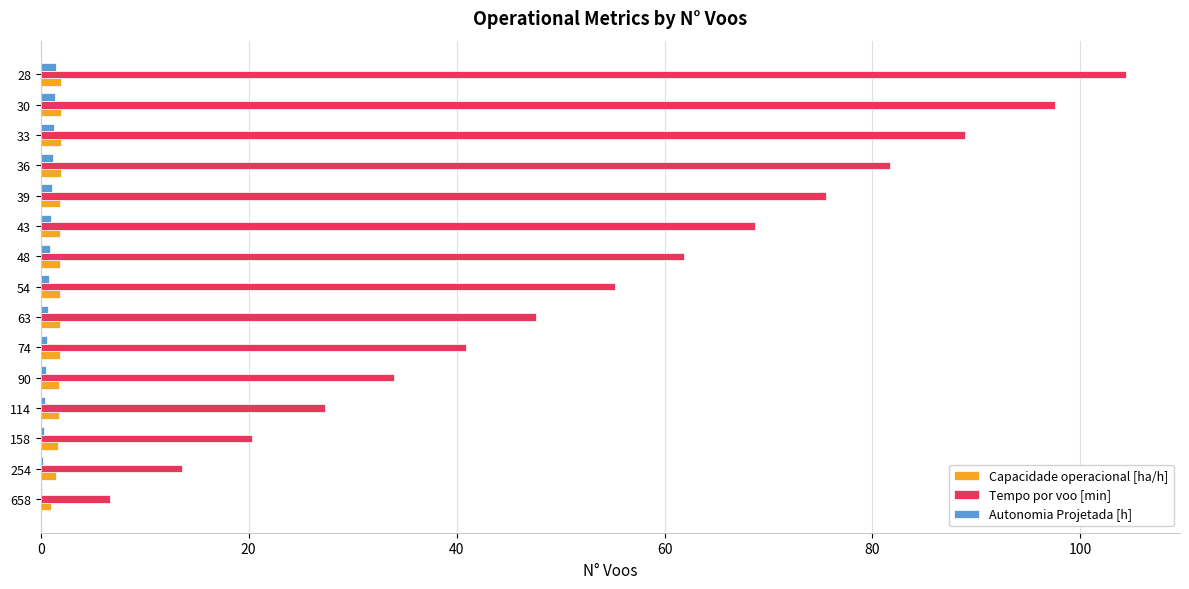

What is the sum of all Tempo por voo [min] values?

824.4